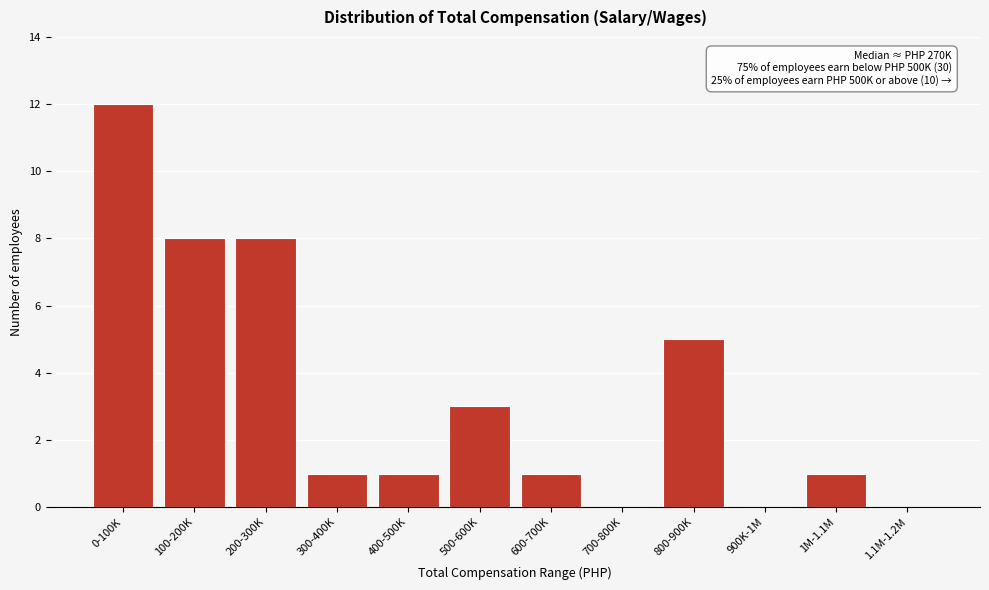

Reading left to right, extract all data points from this chart.

0-100K=12	100-200K=8	200-300K=8	300-400K=1	400-500K=1	500-600K=3	600-700K=1	700-800K=0	800-900K=5	900K-1M=0	1M-1.1M=1	1.1M-1.2M=0